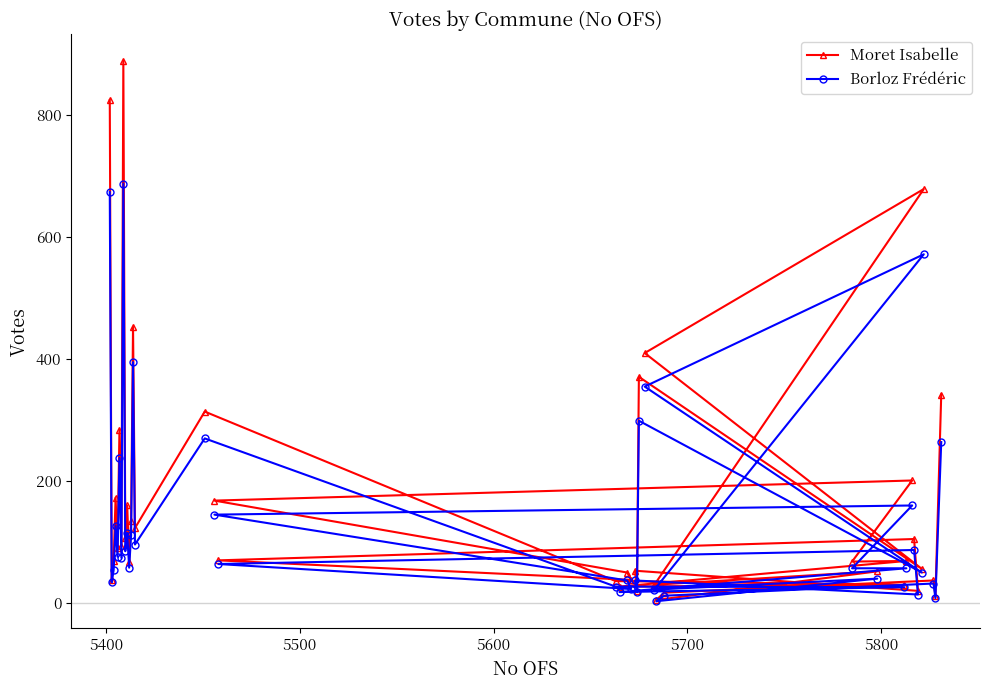

Rank the series by their maximum value, from highest to lowest.

Moret Isabelle, Borloz Frédéric